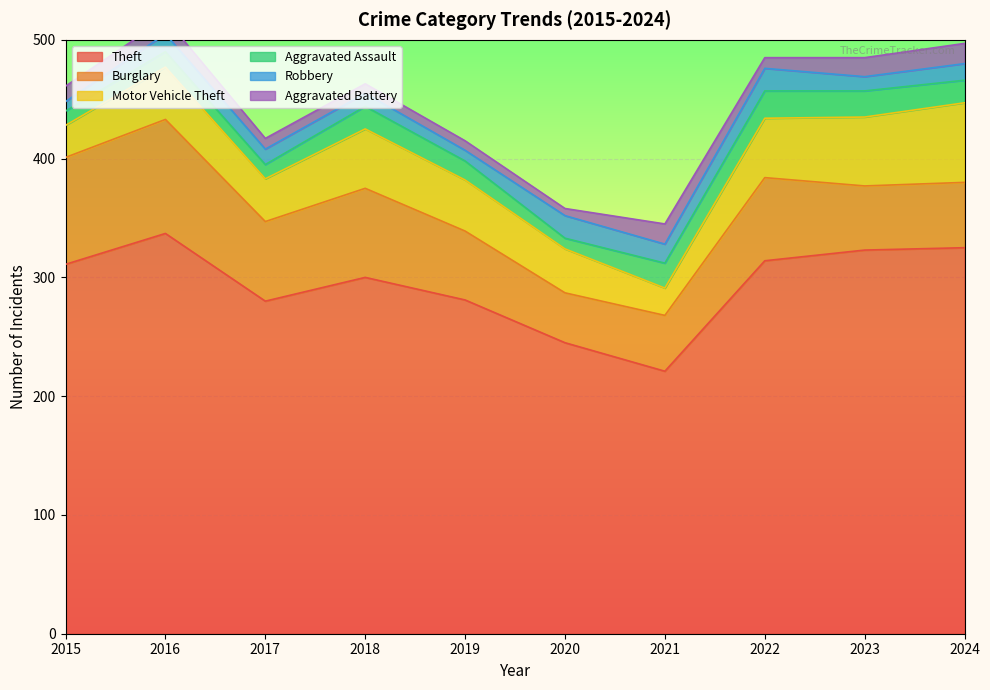

Rank the series at 2024 from highest to lowest value.

Theft, Motor Vehicle Theft, Burglary, Aggravated Assault, Aggravated Battery, Robbery